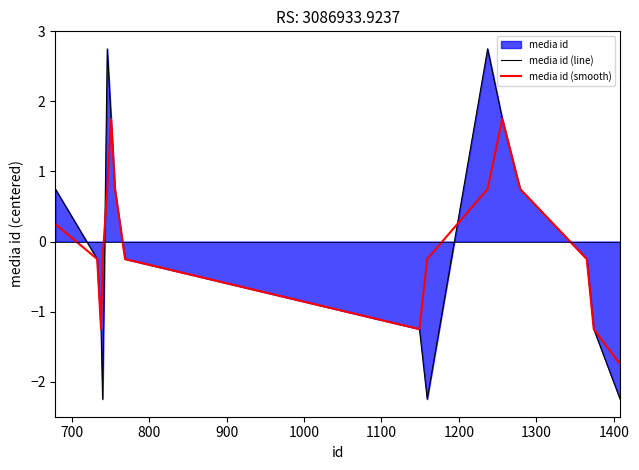

Which series ends up on top after the final intersection of media id (line) and media id (smooth)?

media id (smooth)